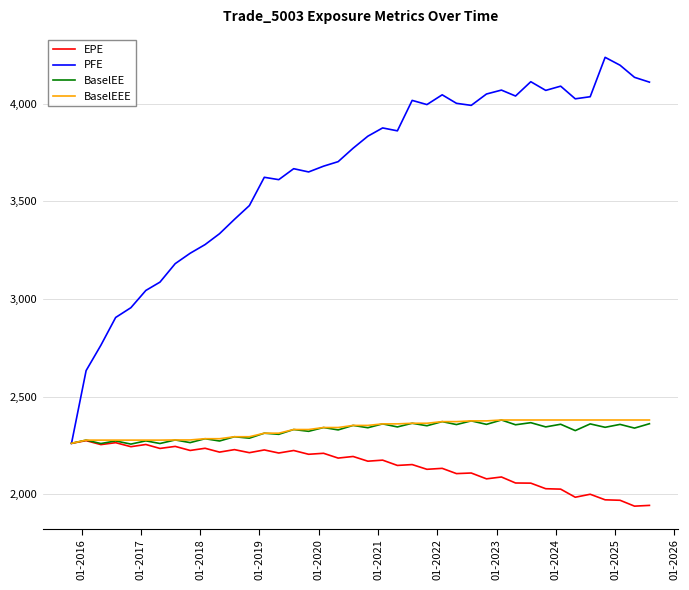

Which series has the widest spread of values?

PFE